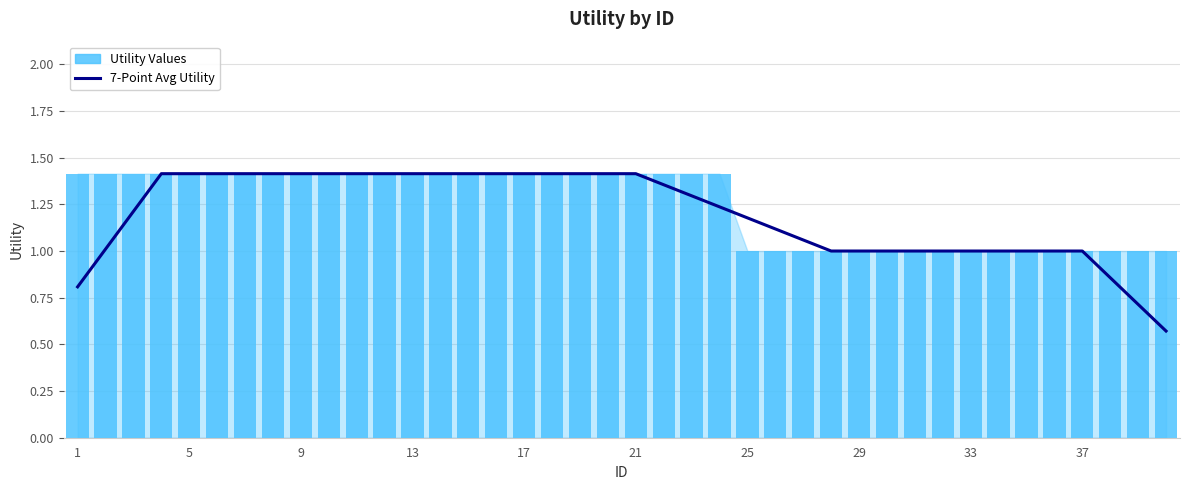

List the series in order of their peak value, lowest first.

7-Point Avg Utility, Utility Values